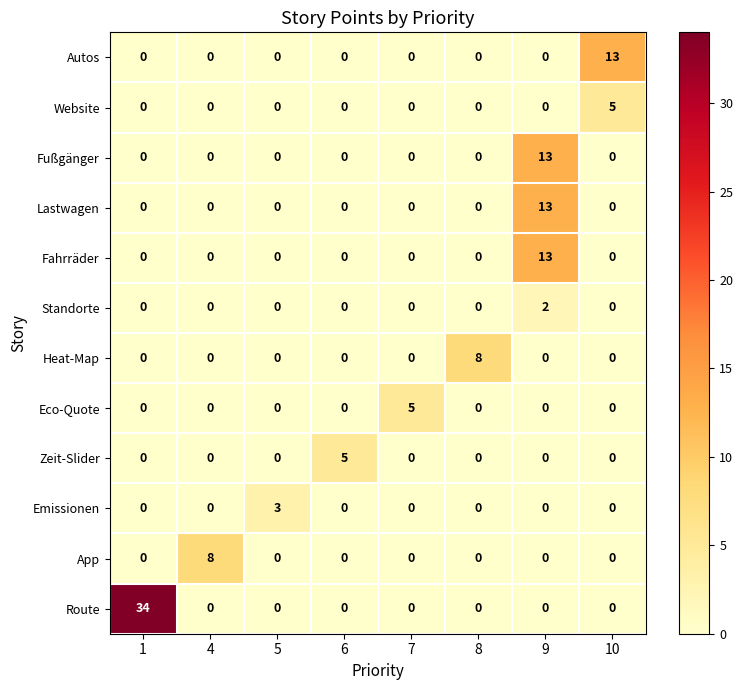

Which series has the largest total across all categories?

Route